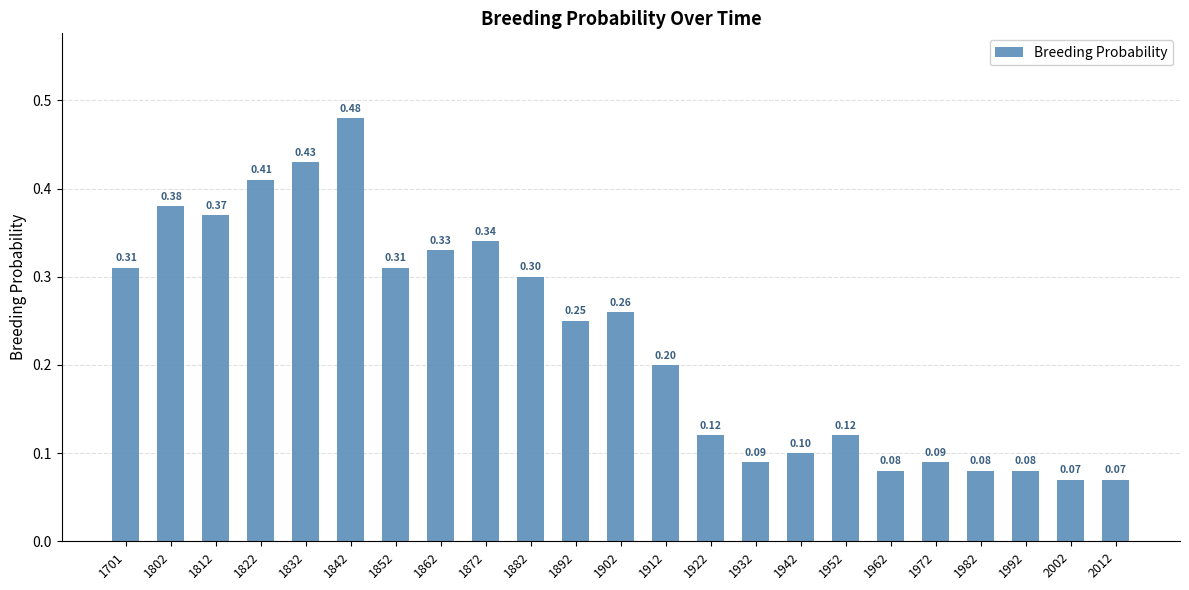

Which label corresponds to the largest value in the chart?

1842